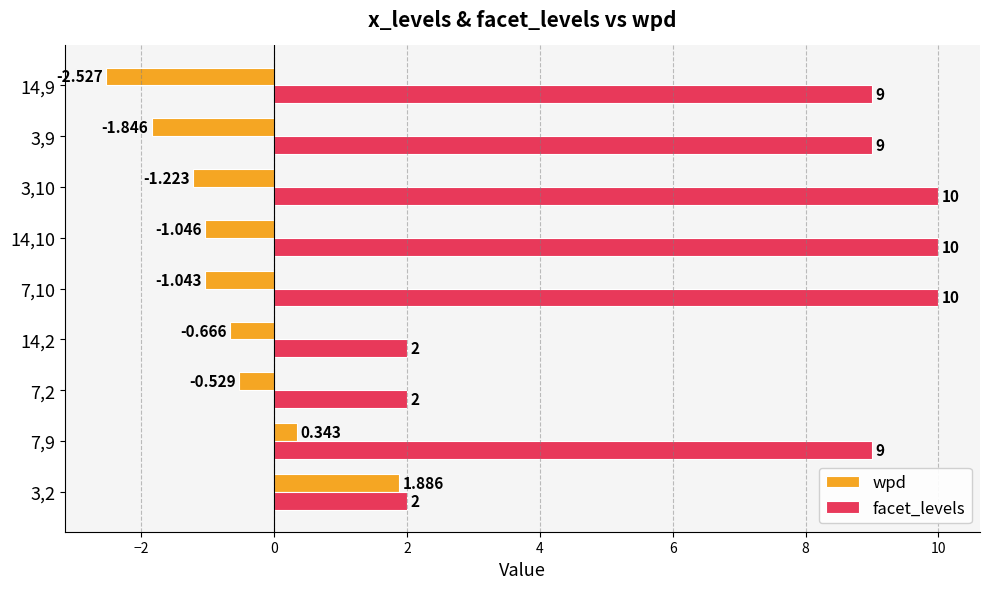

Rank the series by their average value, from highest to lowest.

facet_levels, wpd